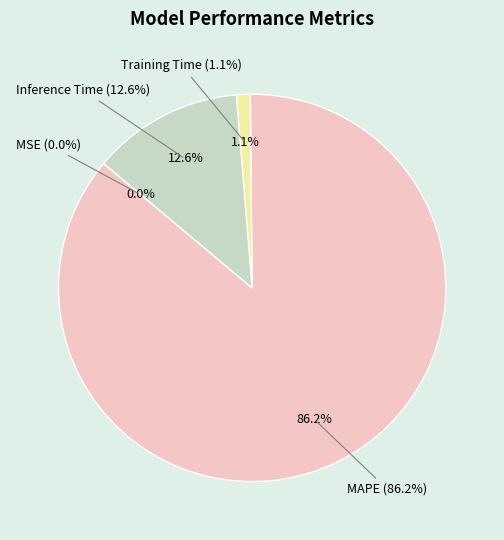

Rank the categories by value from highest to lowest.

MAPE, Inference Time, Training Time, MSE